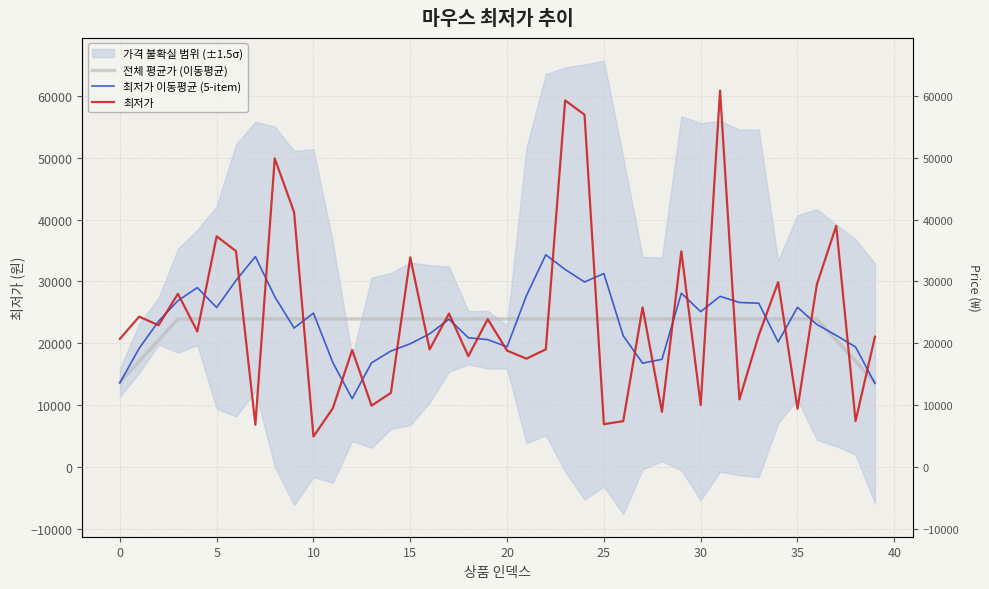

True or false: 최저가 이동평균 (5-item) and 최저가 cross at least once.

True